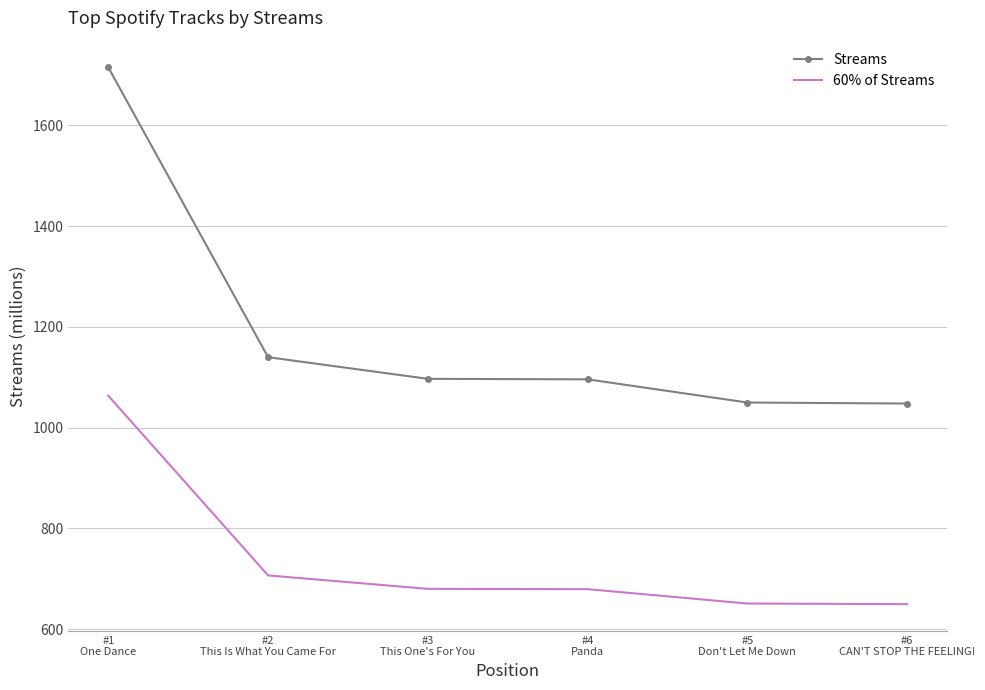

True or false: Streams and 60% of Streams cross at least once.

False